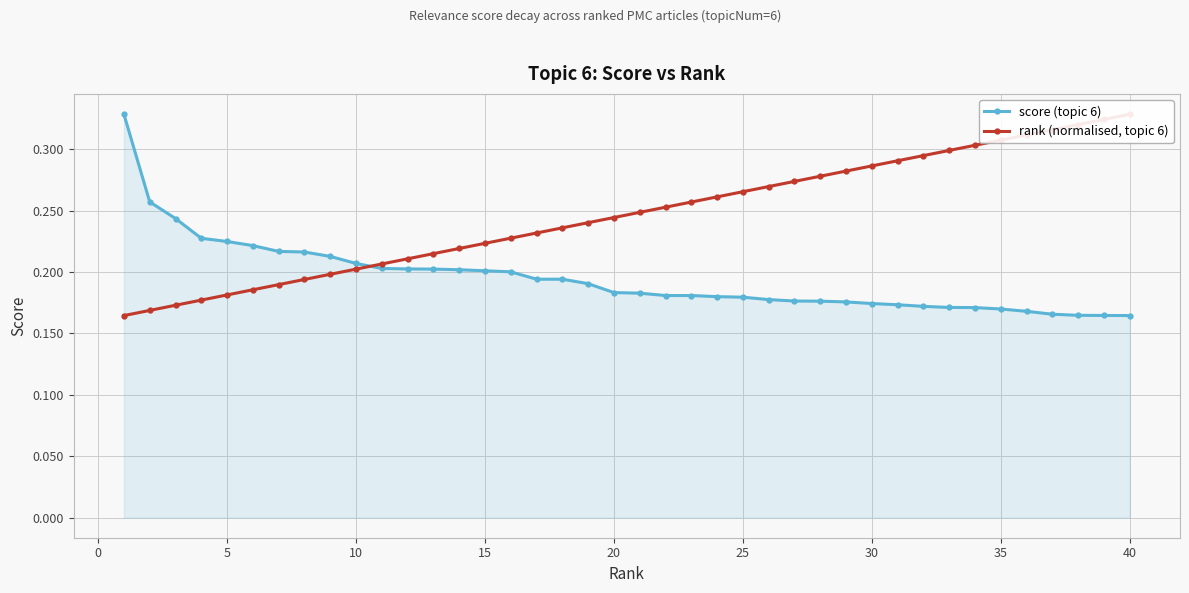

True or false: score (topic 6) has more than 2 points higher than both neighbors.

False